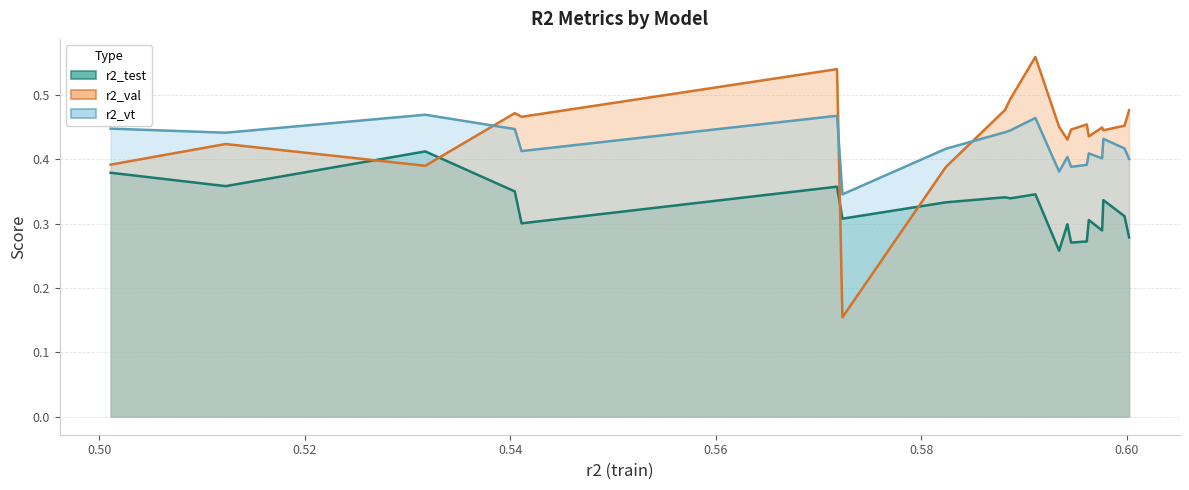

Which has a higher value, model_14_5_1 or model_14_5_13?

model_14_5_1